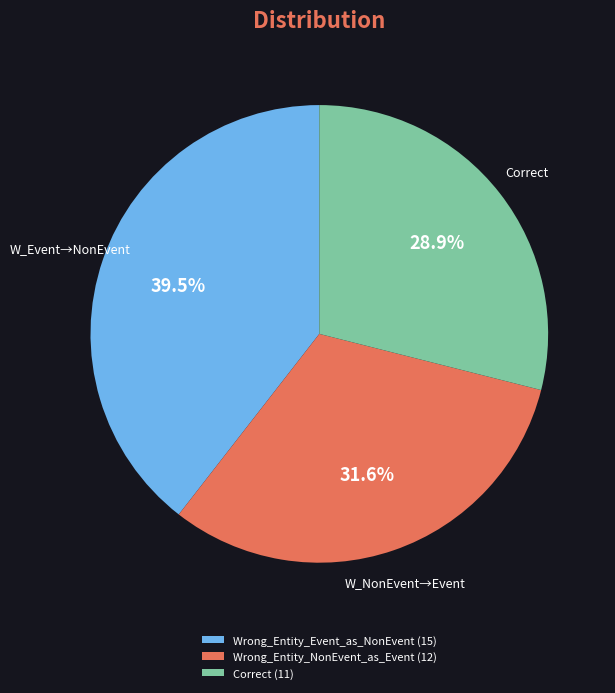

To the nearest percent, what is the combined percentage of Wrong_Entity_NonEvent_as_Event and Wrong_Entity_Event_as_NonEvent?

71%